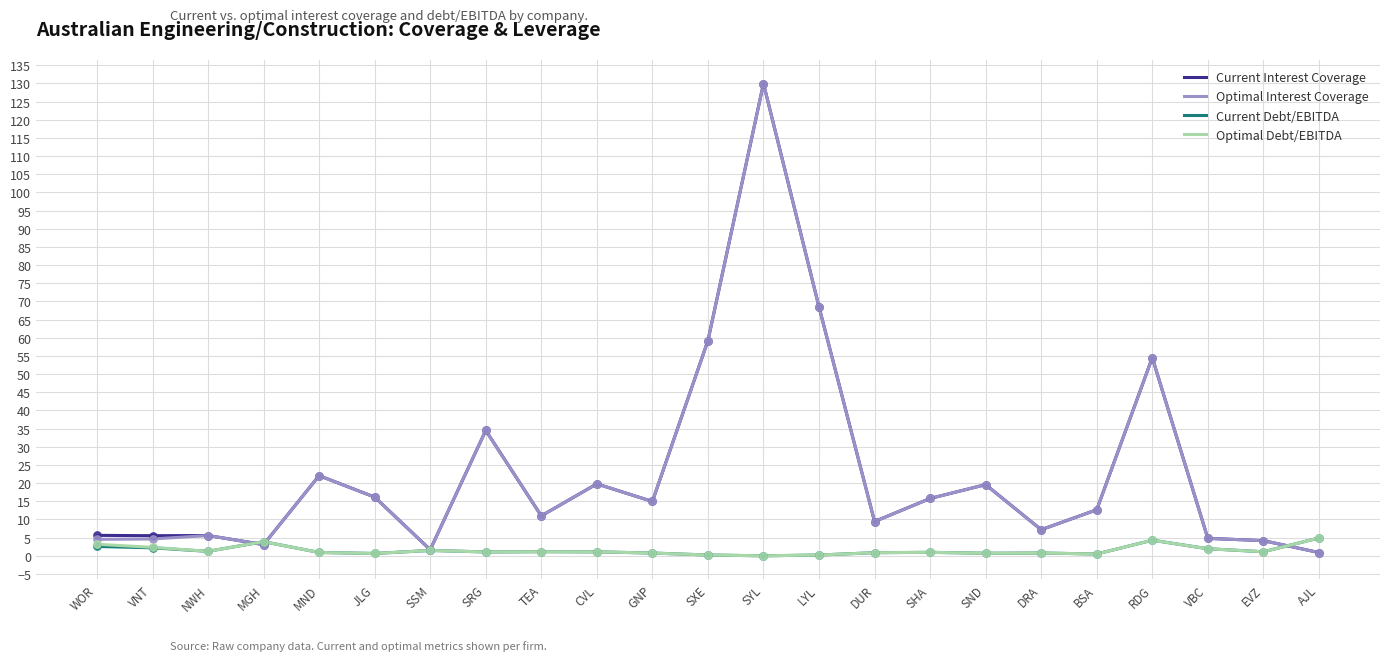

Which category has the highest value across all series?

SYL